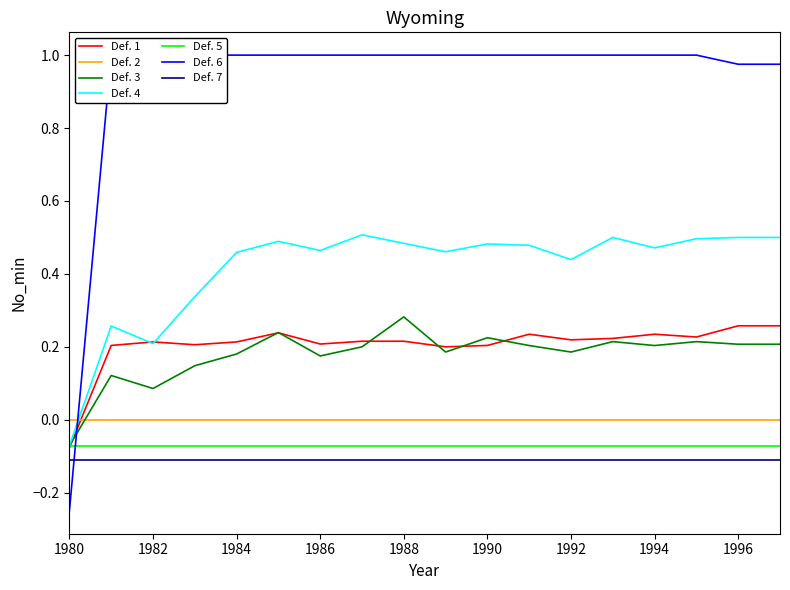

The Def. 4 series shows 0.2 at 1984. True or false?

False